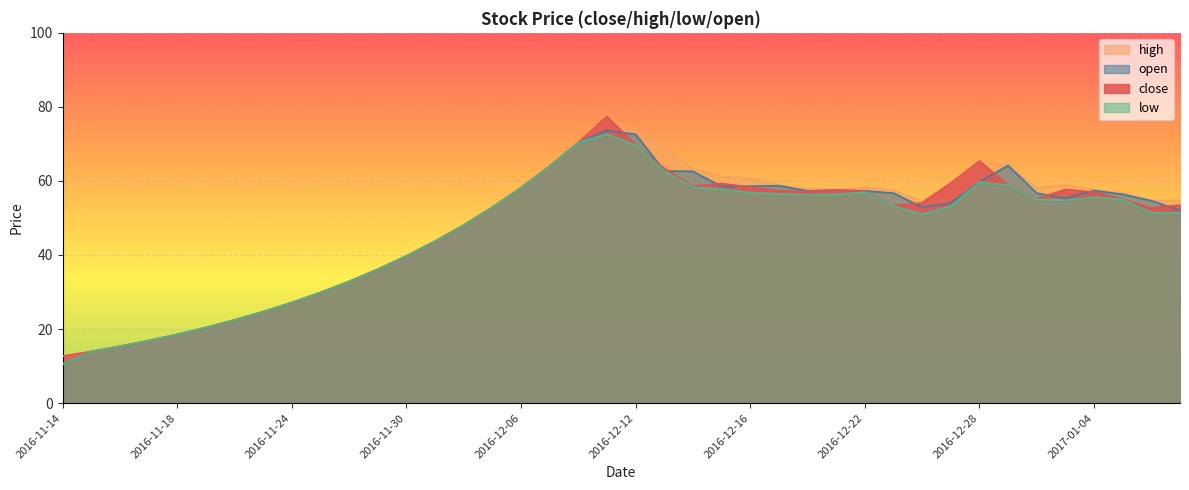

At which category does open reach its first local valley?

2016-12-15